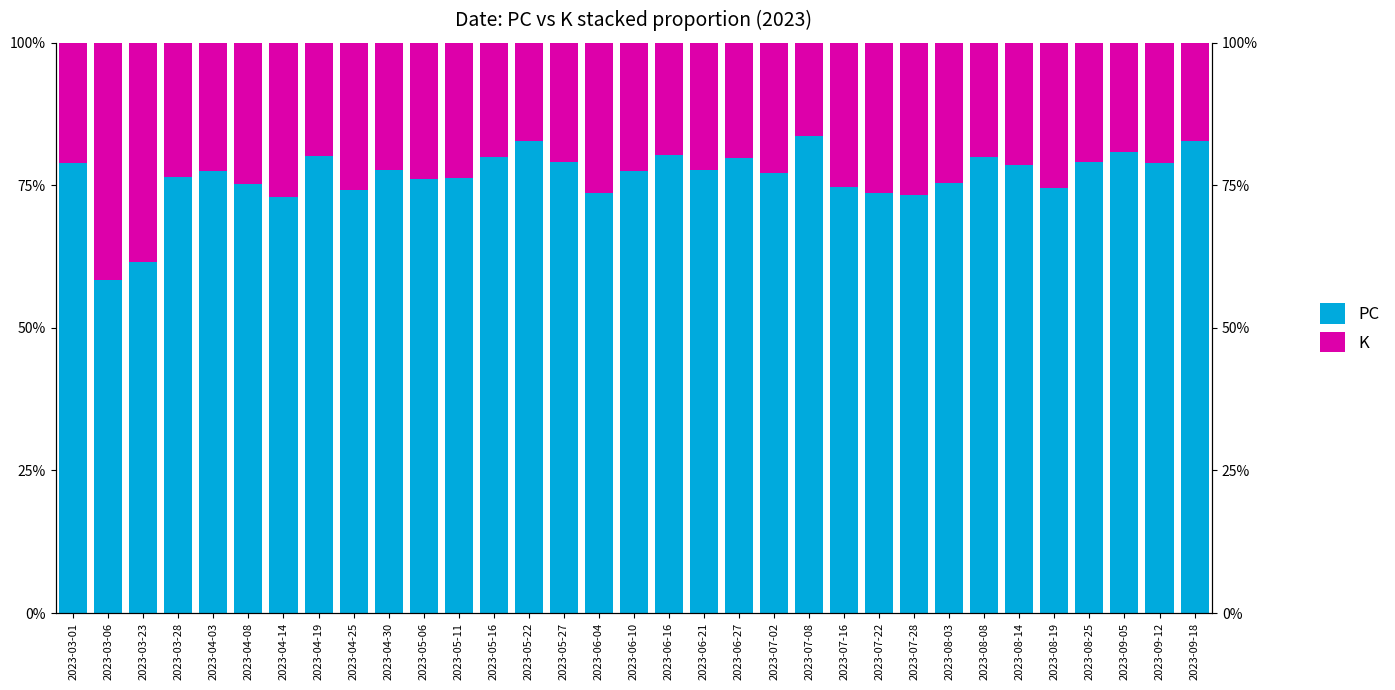

How many bars are there in each group?

2